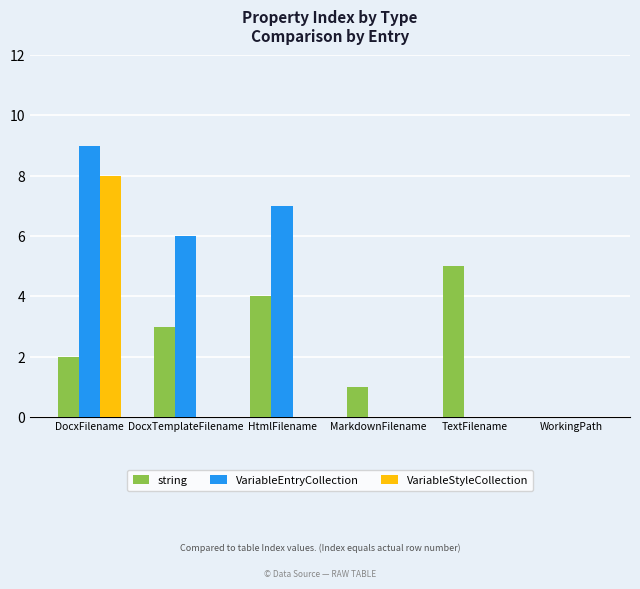

The value of string at DocxTemplateFilename is 1. True or false?

False